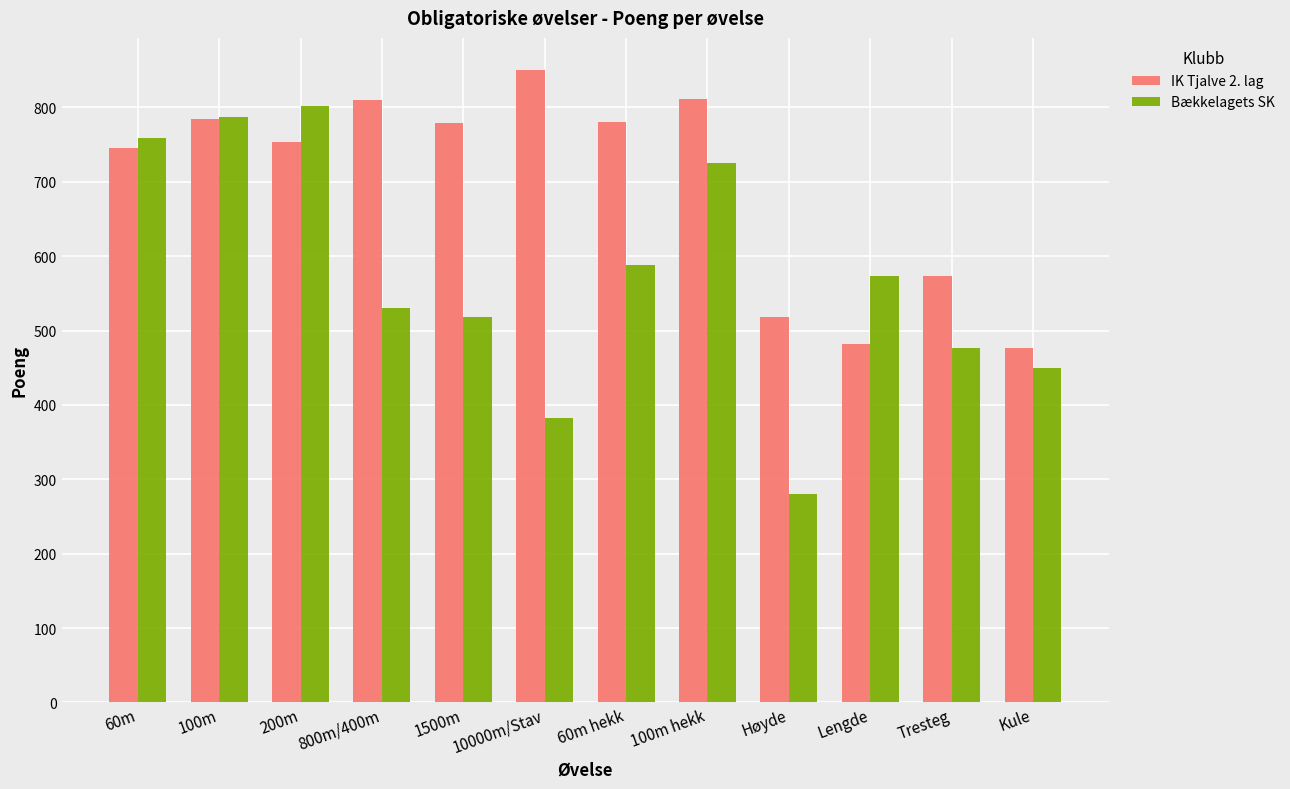

What is the label of the 8th bar from the right?

1500m